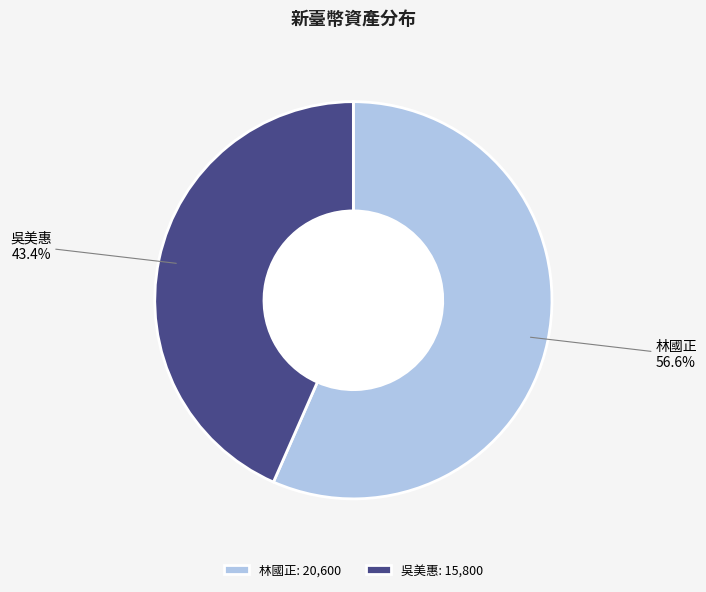

Approximately how many times larger is the value at 林國正 compared to 吳美惠?

1.3